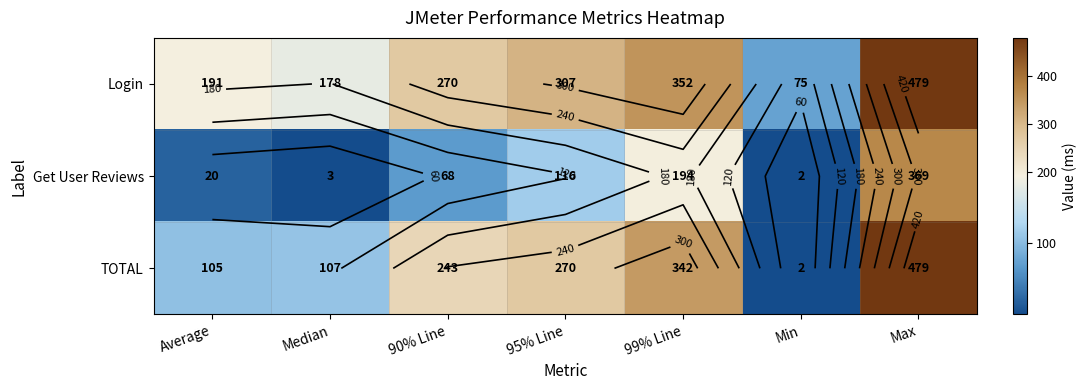

What is the spread (max minus min) of values at Average?

171